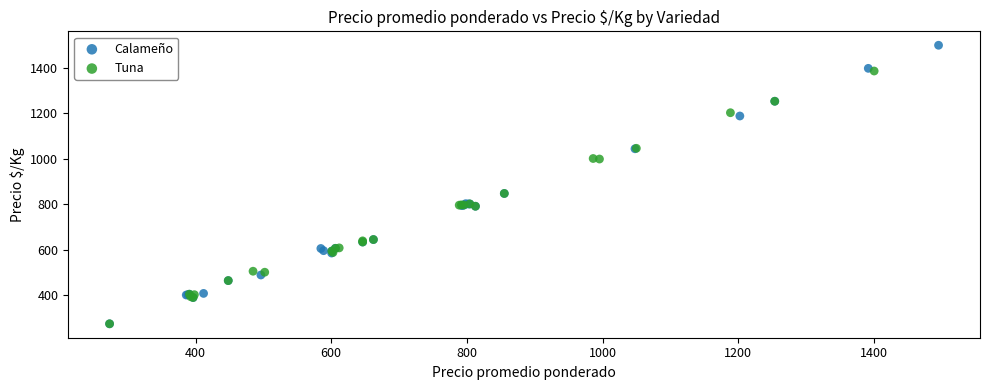

What are all the series names shown in the legend?

Calameño, Tuna